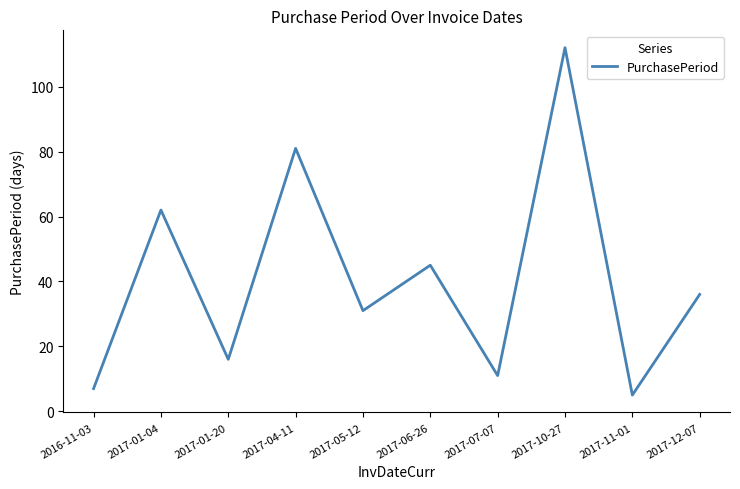

How many interior local peaks (higher than both neighbors) does the data have?

4